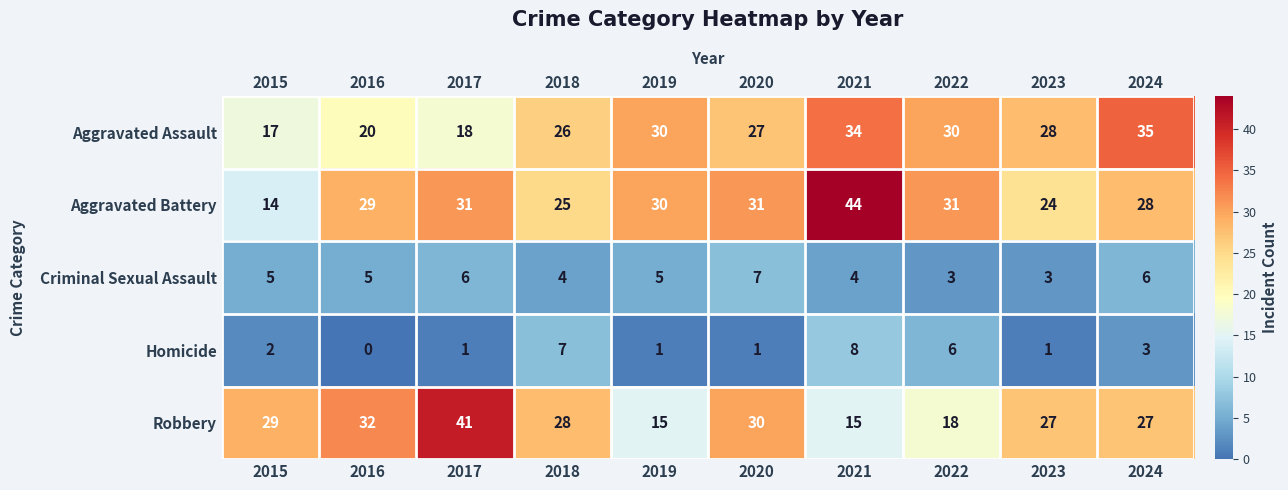

Is the value of Aggravated Battery at 2019 greater than the value of Aggravated Assault at 2016?

Yes